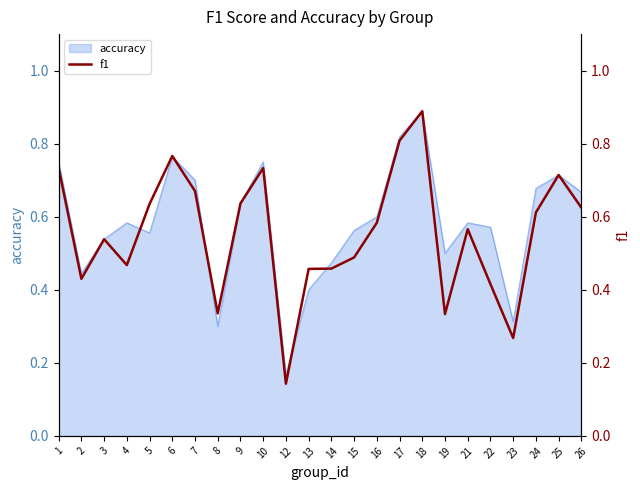

Which category has the highest value across all series?

18